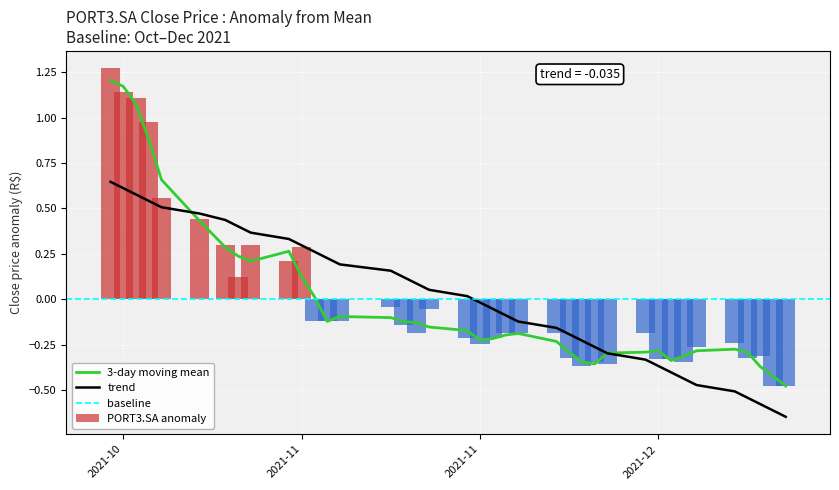

How many categories are shown in the chart?

38